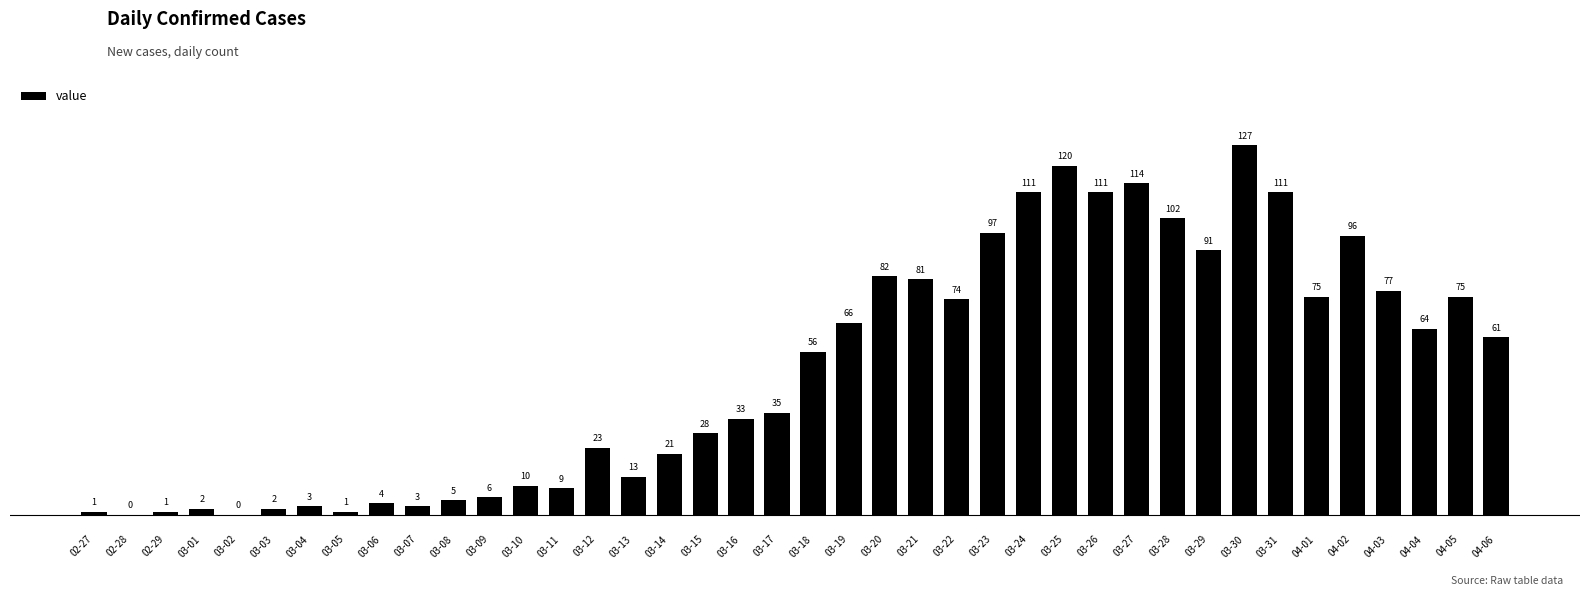

Which has a higher value, 03-29 or 02-28?

03-29